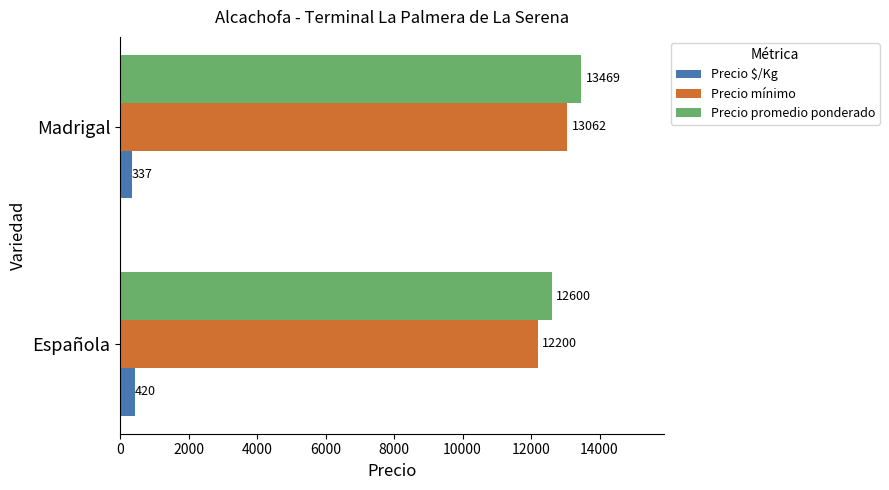

What is the sum of the Precio promedio ponderado values at Española and Madrigal?

26069